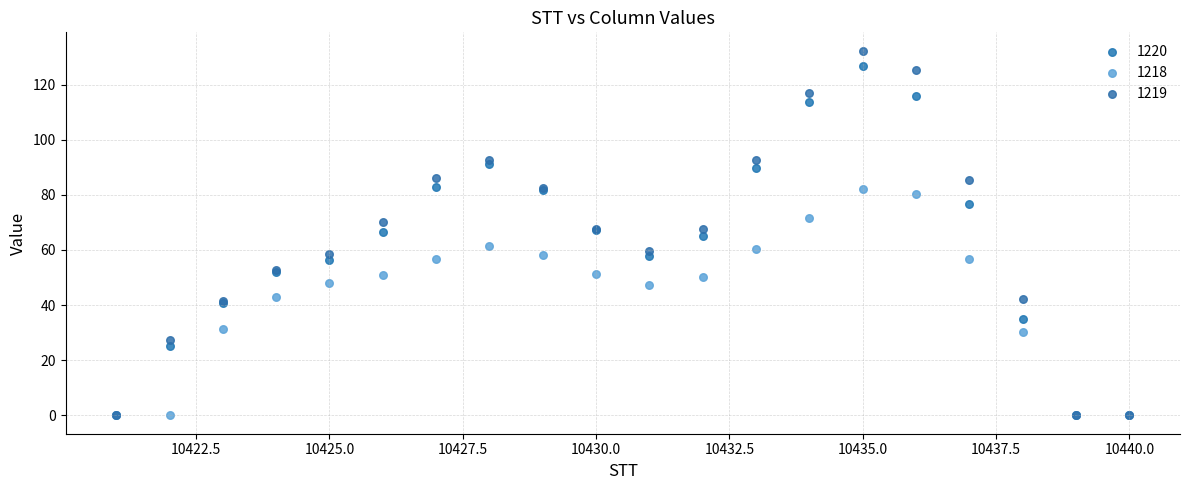

What are all the series names shown in the legend?

1220, 1218, 1219